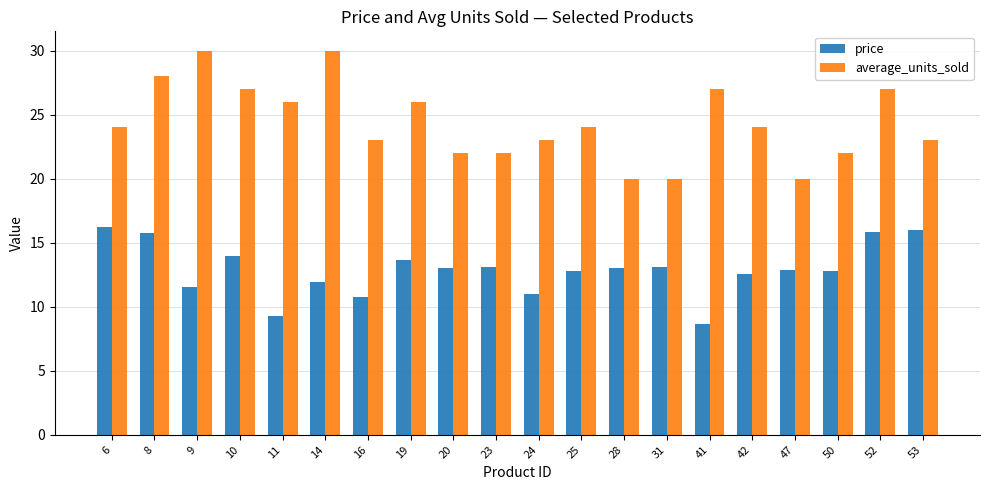

Which series has the largest range (max minus min)?

average_units_sold